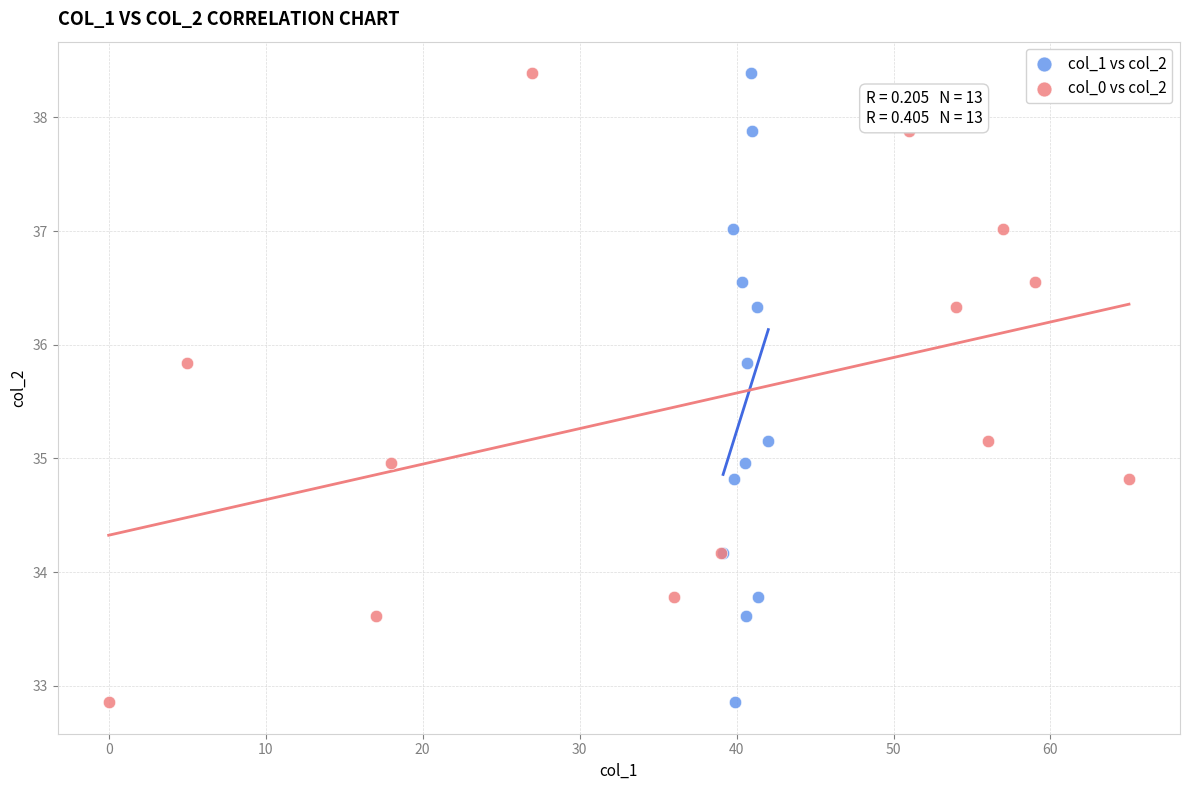

What are all the series names shown in the legend?

col_1 vs col_2, col_0 vs col_2